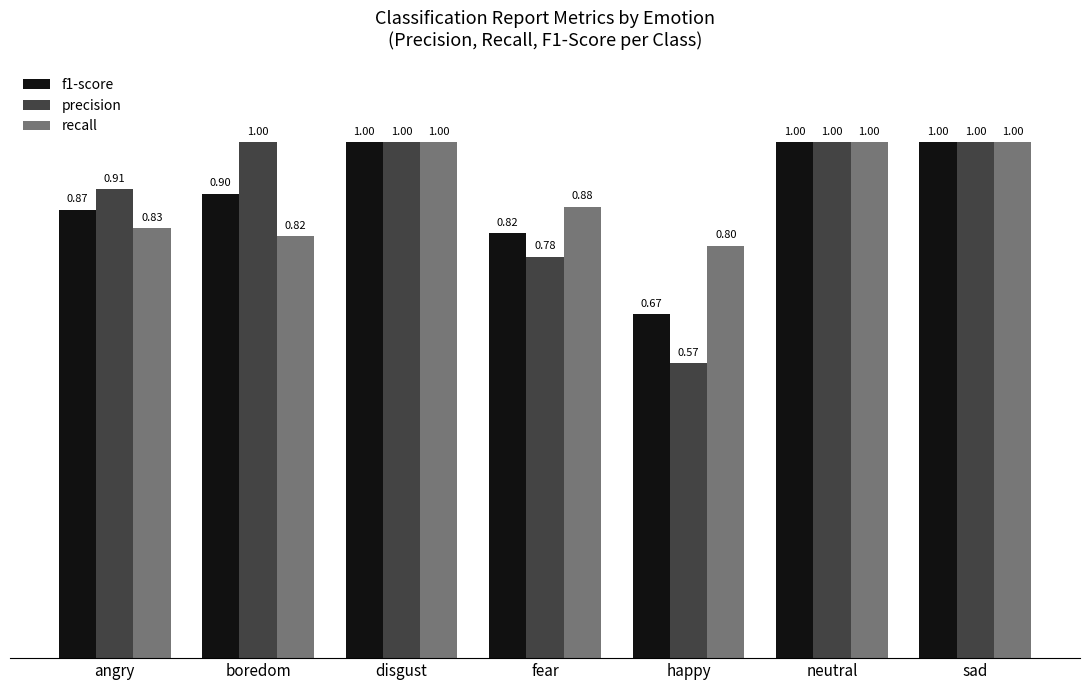

What is the label of the 7th bar from the right?

angry